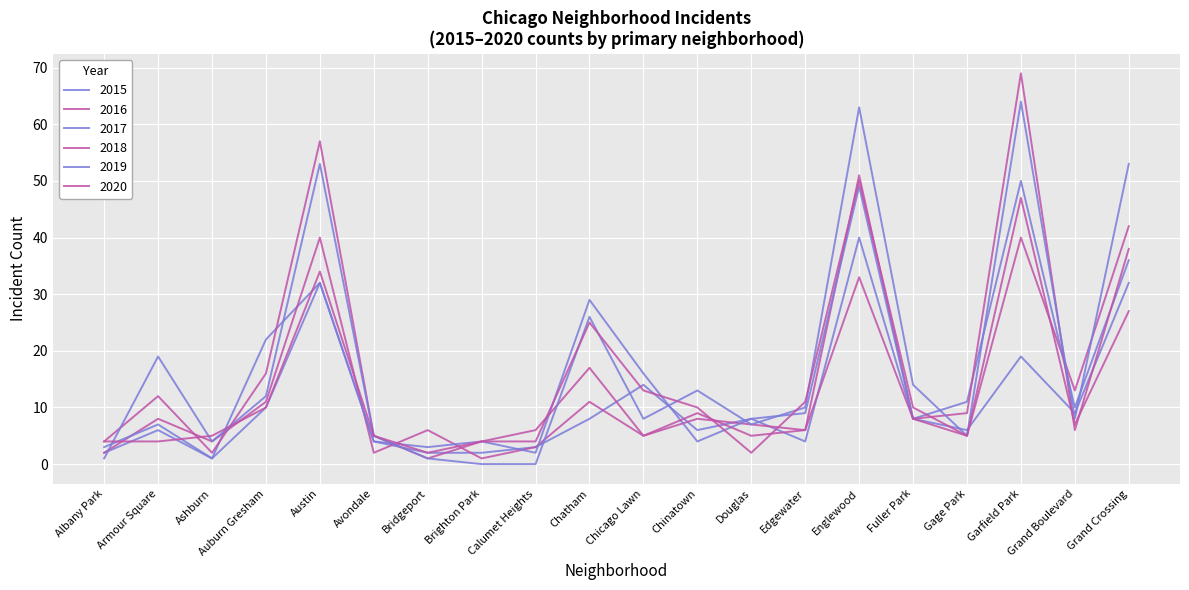

What is the total value across all series at Chatham?

116